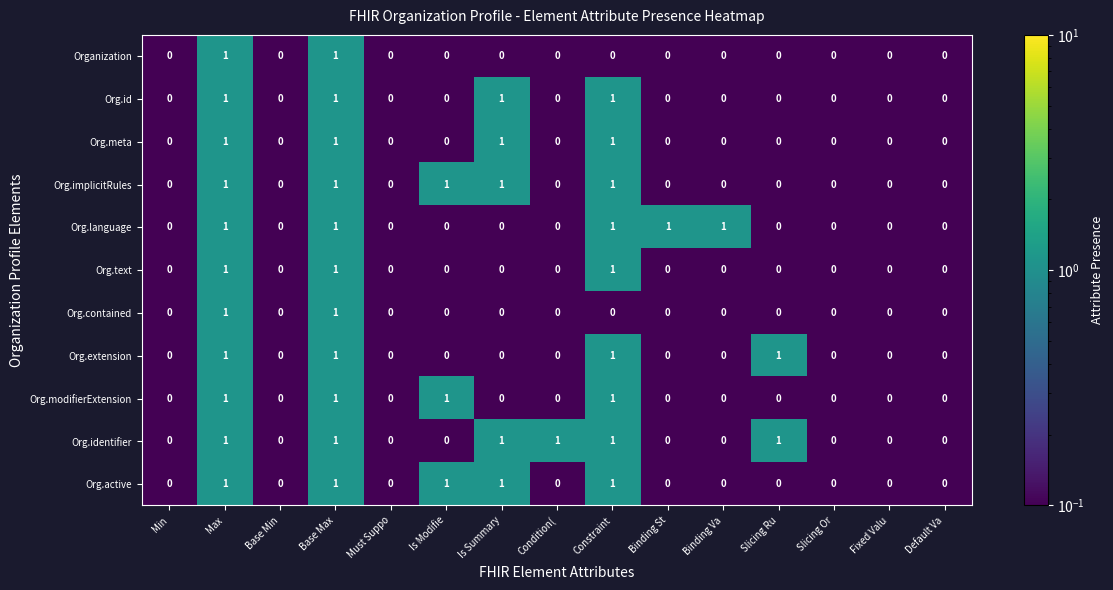

How many Org.modifierExtension values are between 0 and 1?

15